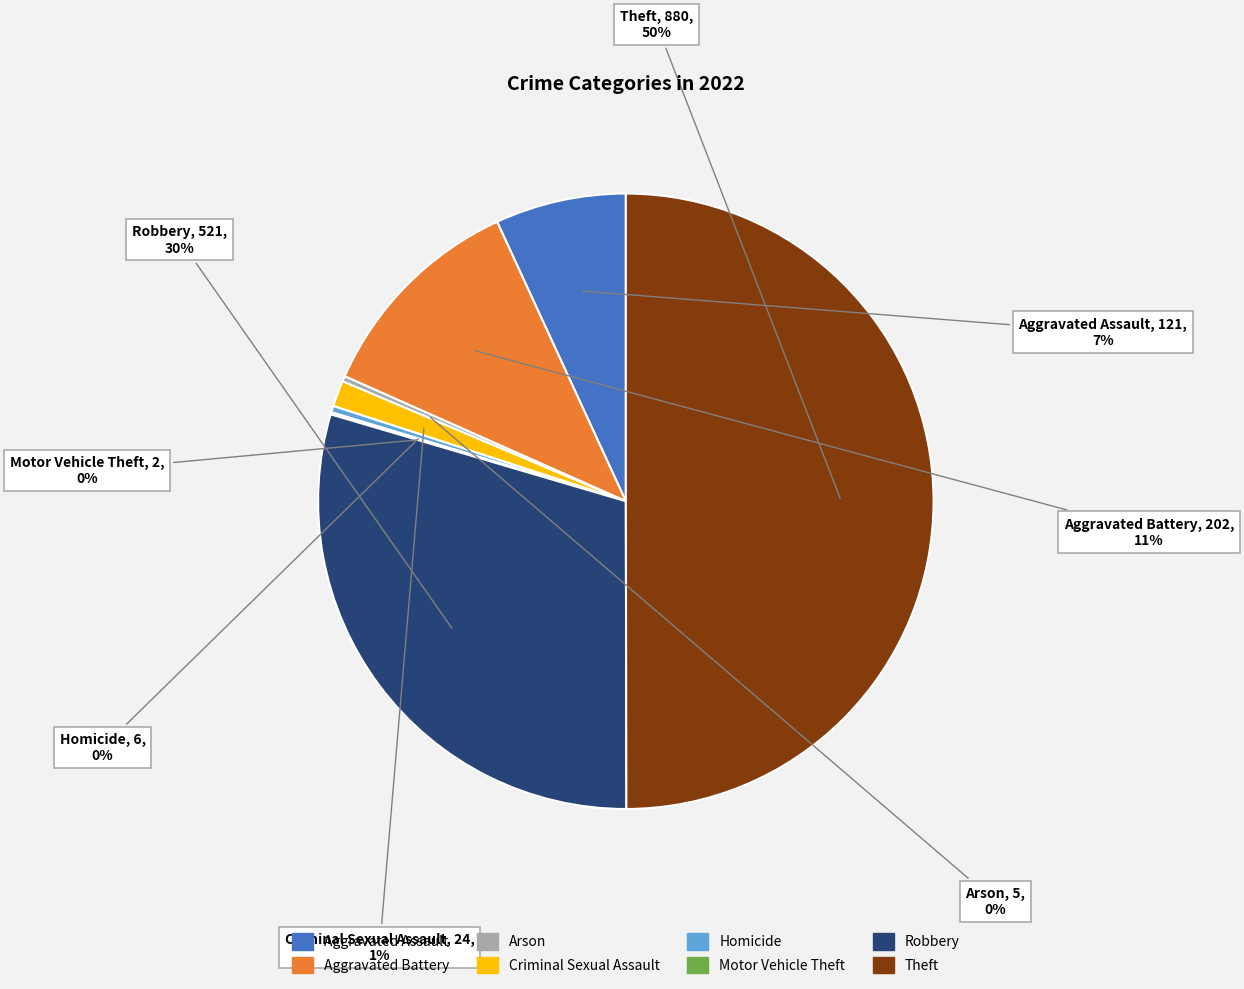

Does Robbery account for over 50% of the chart?

No